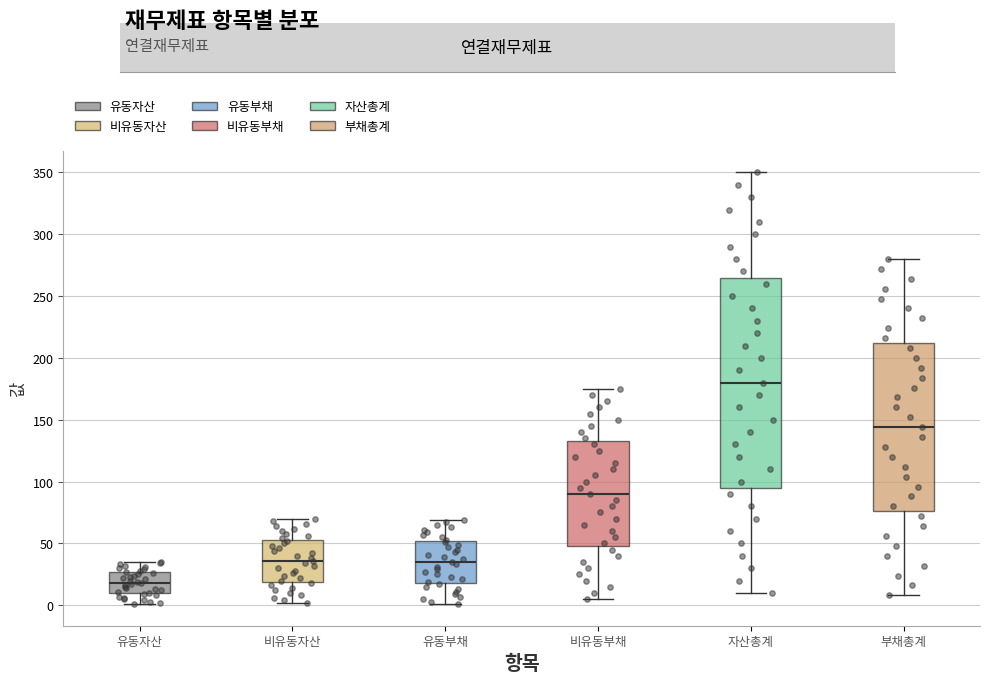

Reading left to right, transcribe this box plot: for each box, give where its median line is, the range the box spans, and where its two whiskers end, as read against the y-axis. The values are not printed on the chart, so give them approximately, as read against the axis.

유동자산: median 20, box 10 to 25, whiskers 0 to 35
비유동자산: median 35, box 20 to 55, whiskers 0 to 70
유동부채: median 35, box 20 to 50, whiskers 0 to 70
비유동부채: median 90, box 50 to 135, whiskers 5 to 175
자산총계: median 180, box 95 to 265, whiskers 10 to 350
부채총계: median 145, box 75 to 210, whiskers 10 to 280